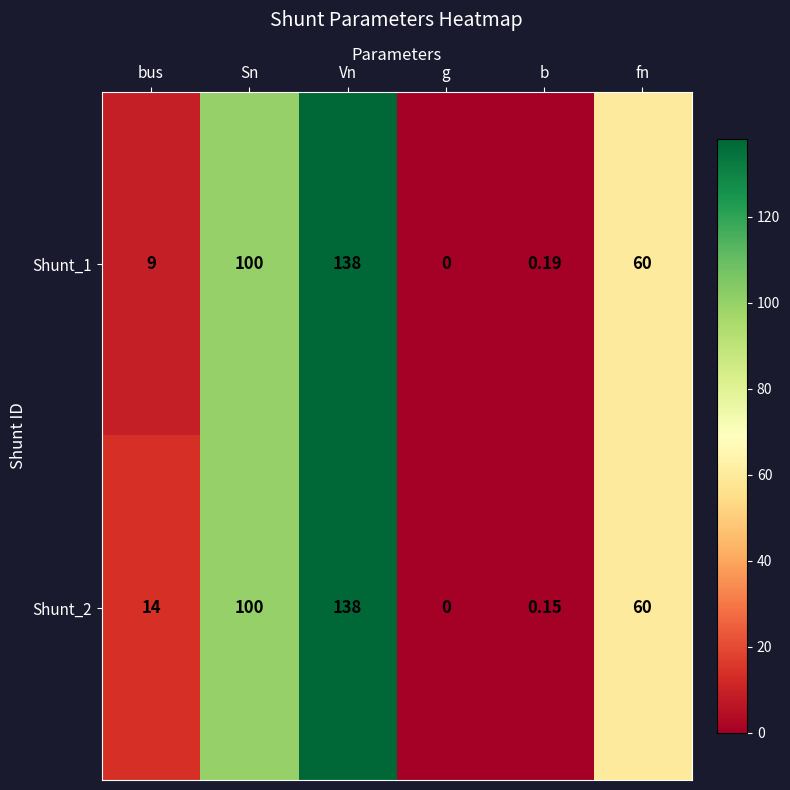

What is the difference between the highest and lowest values at bus?

5.0